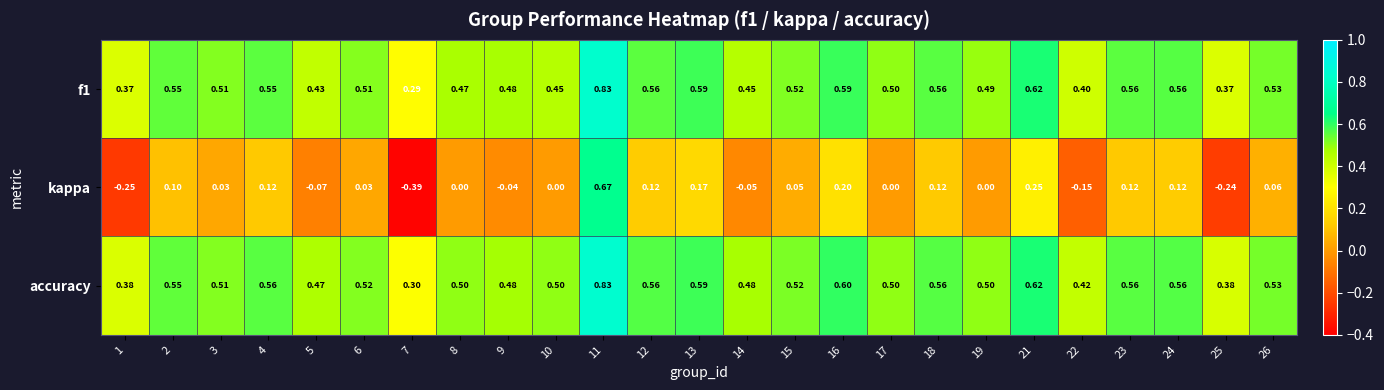

Is the value of accuracy at 10 greater than the value of f1 at 5?

Yes